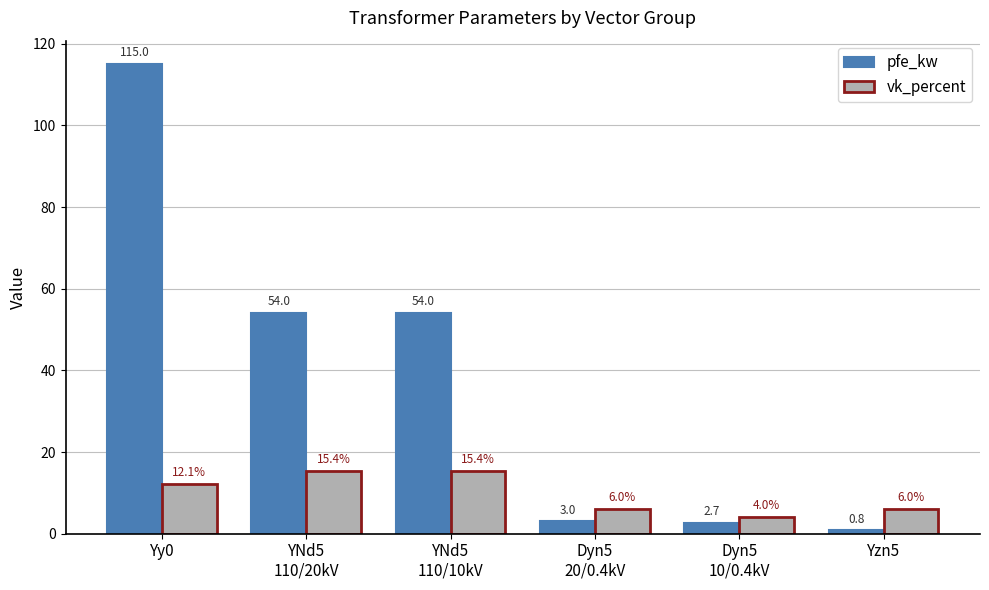

What are all the series names shown in the legend?

pfe_kw, vk_percent